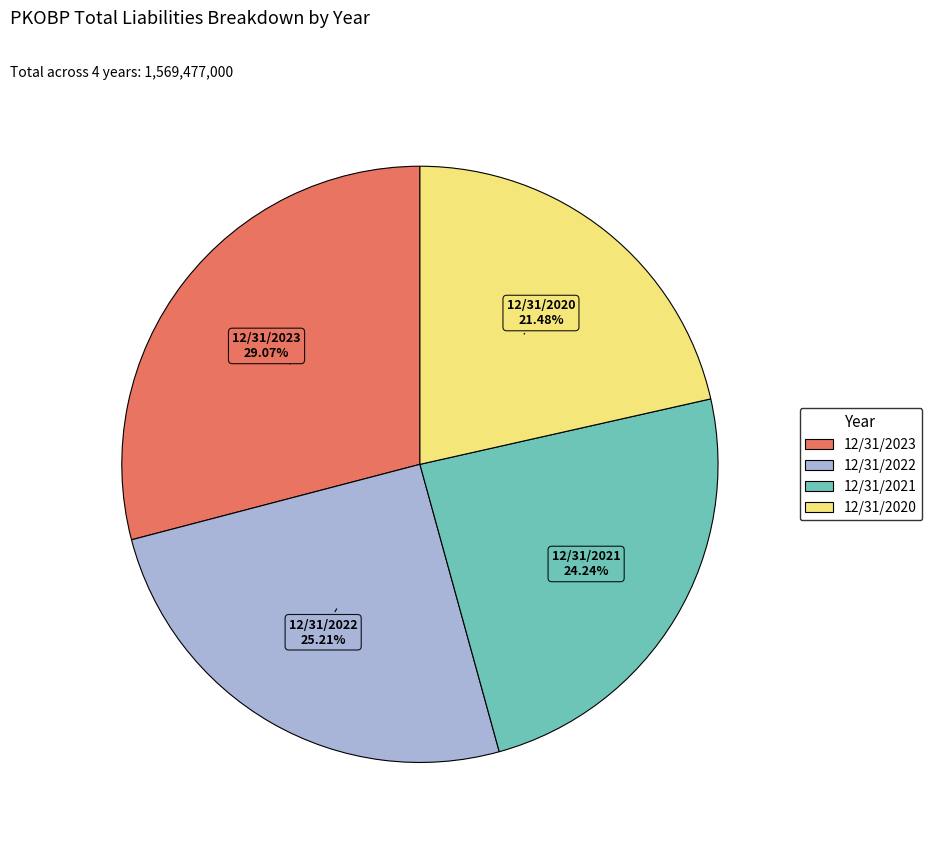

To the nearest percent, what is the difference between the 12/31/2020 and 12/31/2021 slice percentages?

3%